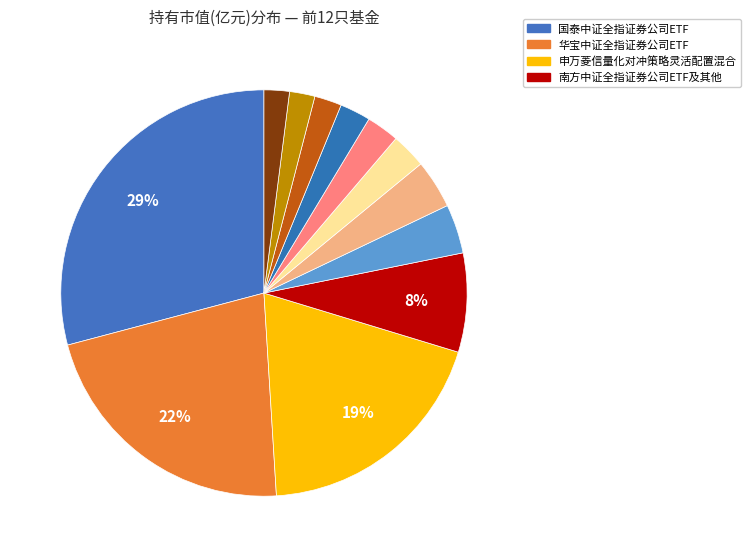

How many slices are in this pie chart?

12